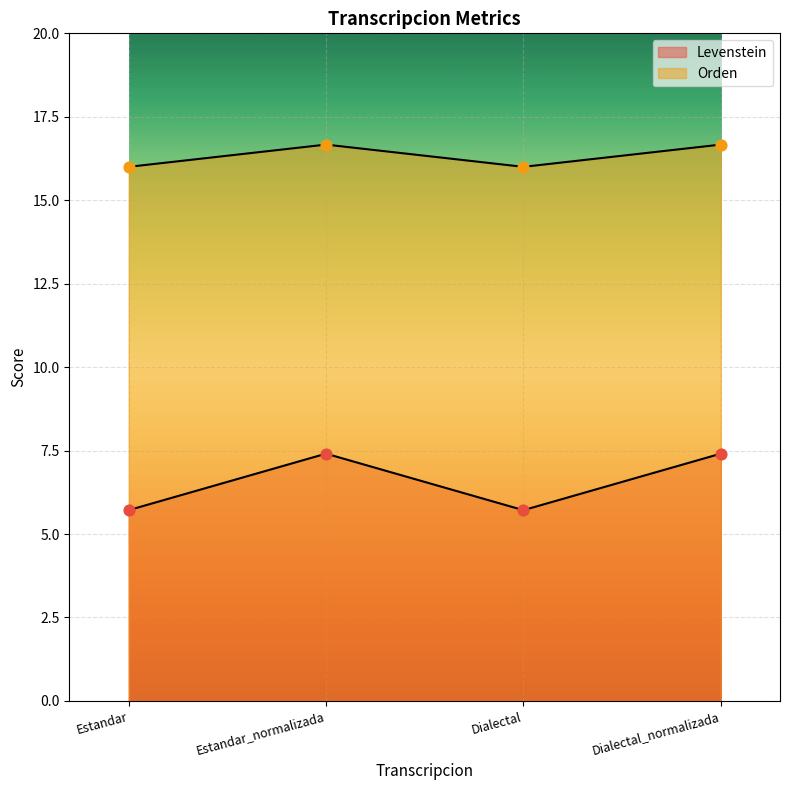

Which series reaches the minimum Y coordinate?

Levenstein